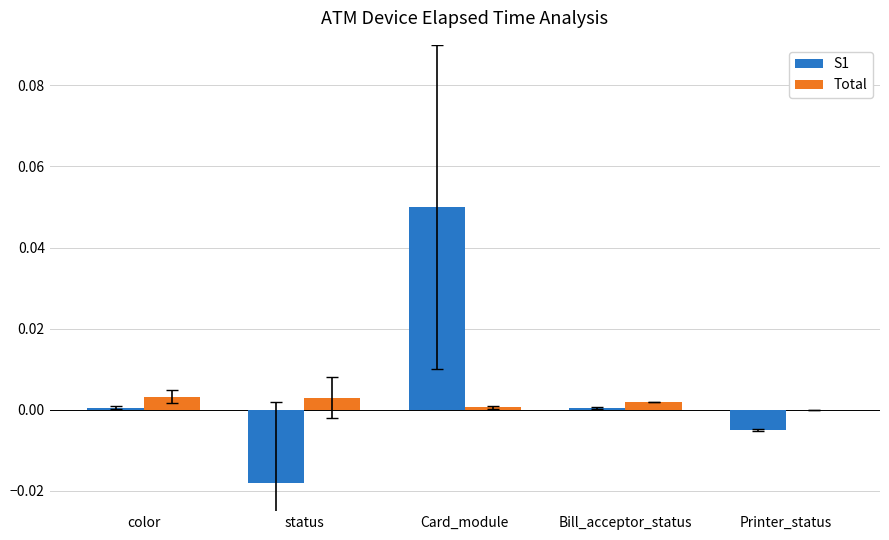

Are the bars horizontal?

No